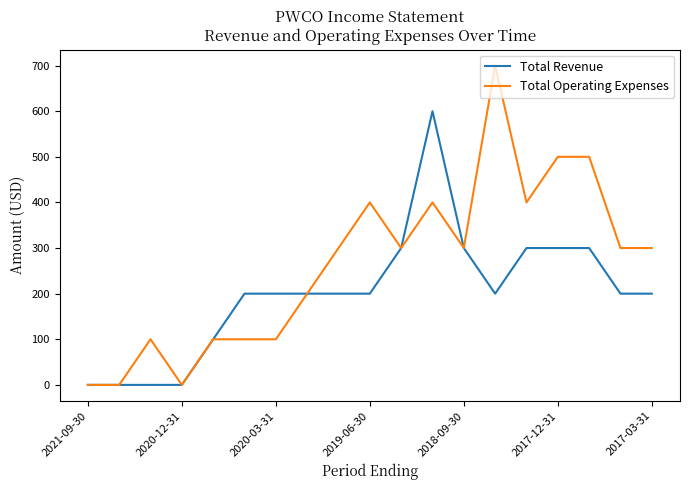

List the series in order of their peak value, highest first.

Total Operating Expenses, Total Revenue